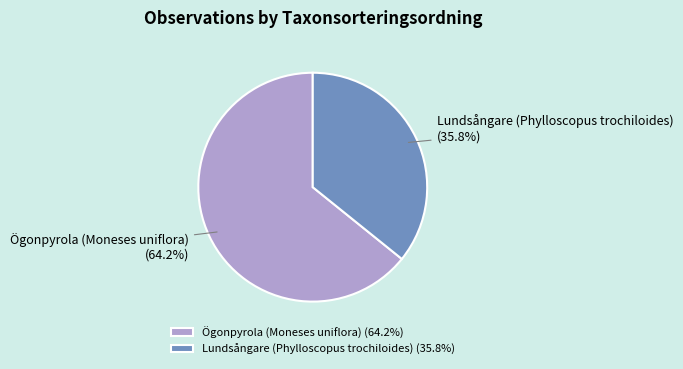

To the nearest percent, what percentage of the pie is Lundsångare (Phylloscopus trochiloides)?

36%